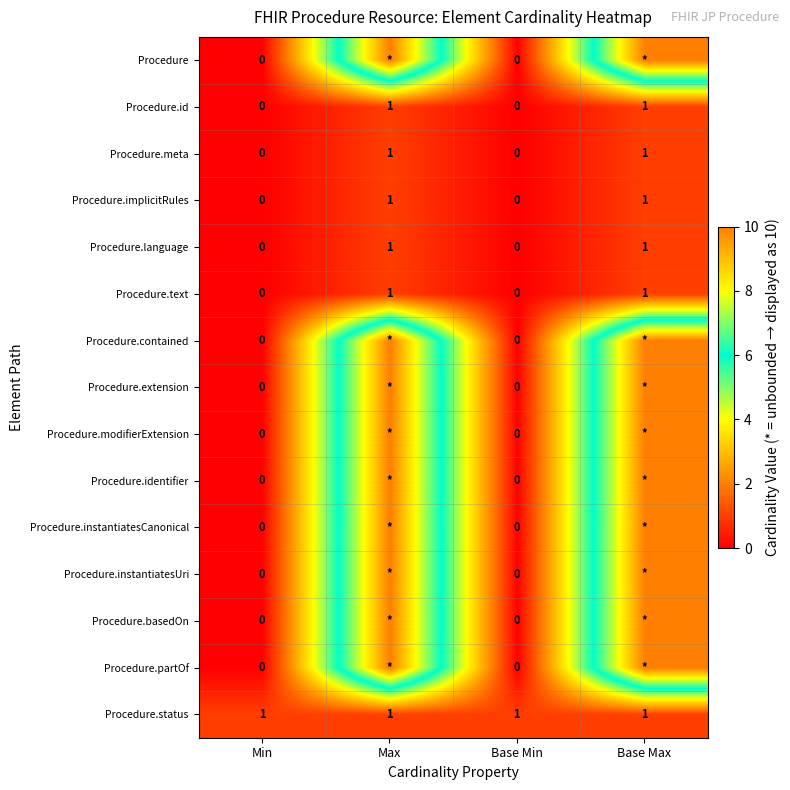

Is the value of Procedure.meta at Base Max greater than the value of Procedure.partOf at Base Min?

Yes